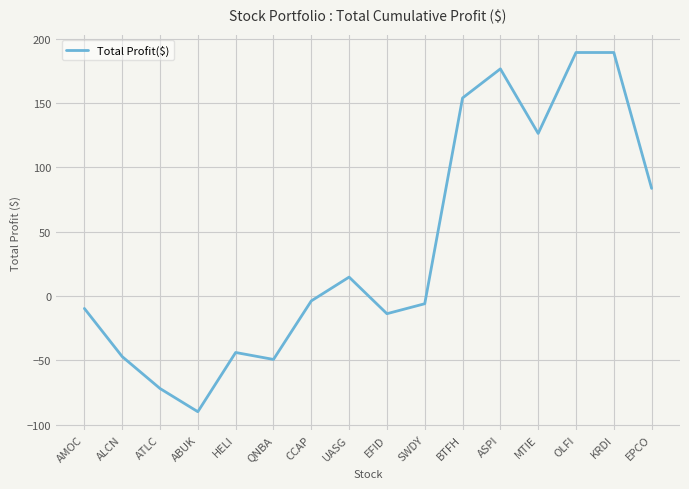

Reading left to right, what are all the values shown in this chart?

AMOC=-9.6	ALCN=-47.1	ATLC=-71.9	ABUK=-89.9	HELI=-43.9	QNBA=-49.3	CCAP=-3.8	UASG=14.7	EFID=-13.7	SWDY=-6.0	BTFH=154.0	ASPI=176.6	MTIE=126.4	OLFI=189.3	KRDI=189.3	EPCO=83.7